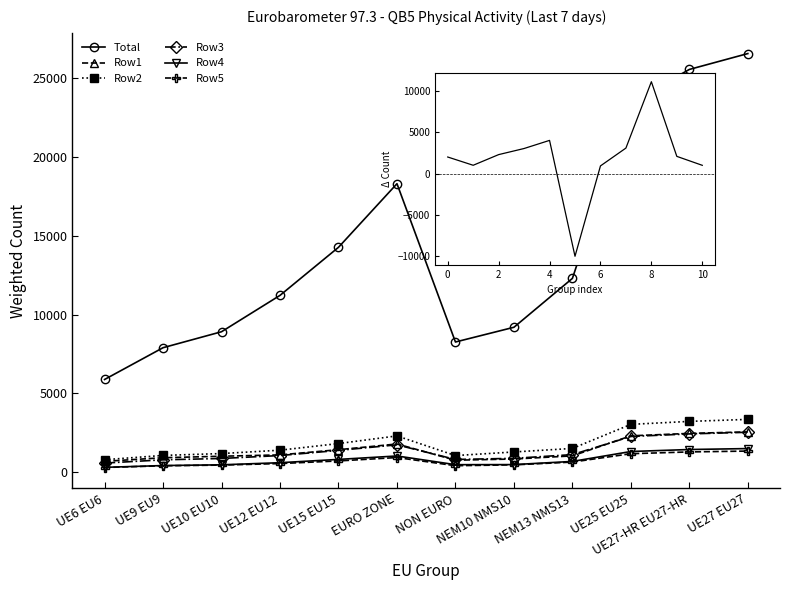

Reading left to right, extract all data points from this chart.

Total: UE6 EU6=5883	UE9 EU9=7901	UE10 EU10=8915	UE12 EU12=11224	UE15 EU15=14276	EURO ZONE=18315	NON EURO=8263	NEM10 NMS10=9198	NEM13 NMS13=12302	UE25 EU25=23474	UE27-HR EU27-HR=25570	UE27 EU27=26578
Row1: UE6 EU6=685	UE9 EU9=915	UE10 EU10=1010	UE12 EU12=1095	UE15 EU15=1425	EURO ZONE=1787	NON EURO=757	NEM10 NMS10=833	NEM13 NMS13=1032	UE25 EU25=2305	UE27-HR EU27-HR=2460	UE27 EU27=2556
Row2: UE6 EU6=788	UE9 EU9=1061	UE10 EU10=1179	UE12 EU12=1393	UE15 EU15=1814	EURO ZONE=2300	NON EURO=1052	NEM10 NMS10=1280	NEM13 NMS13=1505	UE25 EU25=3032	UE27-HR EU27-HR=3222	UE27 EU27=3349
Row3: UE6 EU6=575	UE9 EU9=782	UE10 EU10=867	UE12 EU12=1054	UE15 EU15=1381	EURO ZONE=1734	NON EURO=804	NEM10 NMS10=876	NEM13 NMS13=1112	UE25 EU25=2264	UE27-HR EU27-HR=2427	UE27 EU27=2532
Row4: UE6 EU6=304	UE9 EU9=418	UE10 EU10=465	UE12 EU12=599	UE15 EU15=808	EURO ZONE=1026	NON EURO=473	NEM10 NMS10=479	NEM13 NMS13=680	UE25 EU25=1310	UE27-HR EU27-HR=1436	UE27 EU27=1496
Row5: UE6 EU6=294	UE9 EU9=402	UE10 EU10=447	UE12 EU12=544	UE15 EU15=711	EURO ZONE=926	NON EURO=408	NEM10 NMS10=462	NEM13 NMS13=639	UE25 EU25=1170	UE27-HR EU27-HR=1283	UE27 EU27=1337